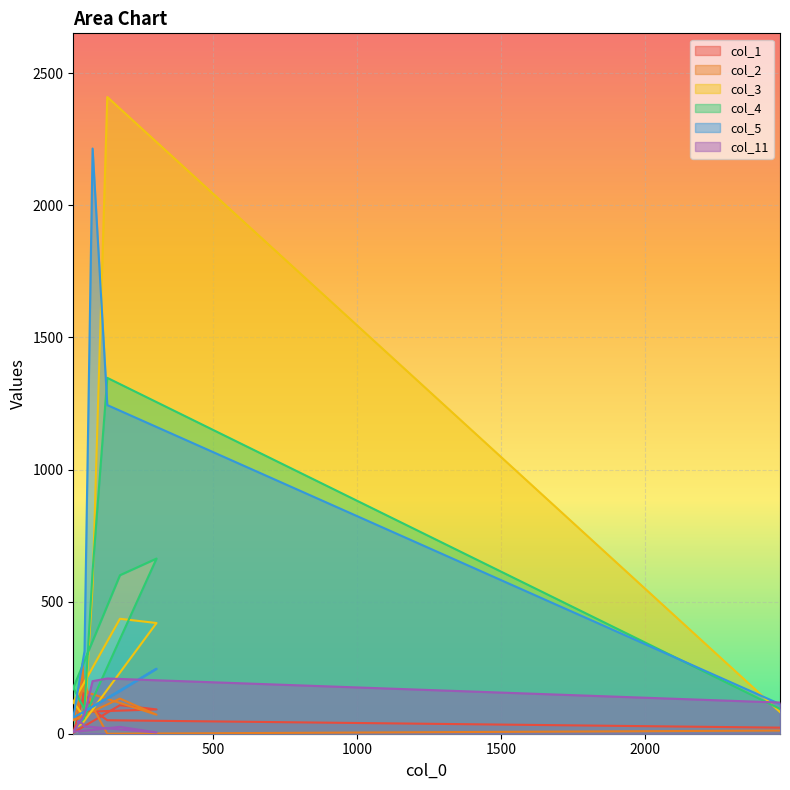

How many data points does each series have?

10